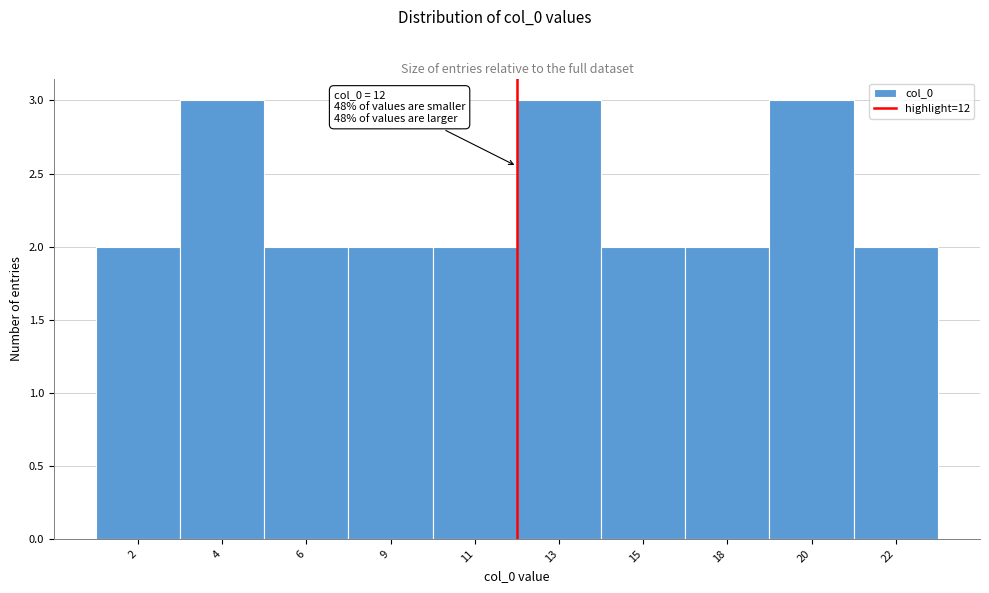

Reading right to left, what are all the values shown in this chart?

22=2	20=3	18=2	15=2	13=3	11=2	9=2	6=2	4=3	2=2